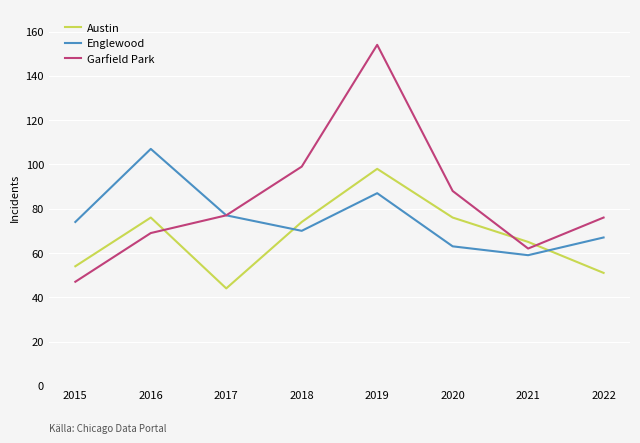

What is the average value of the Austin series?

67